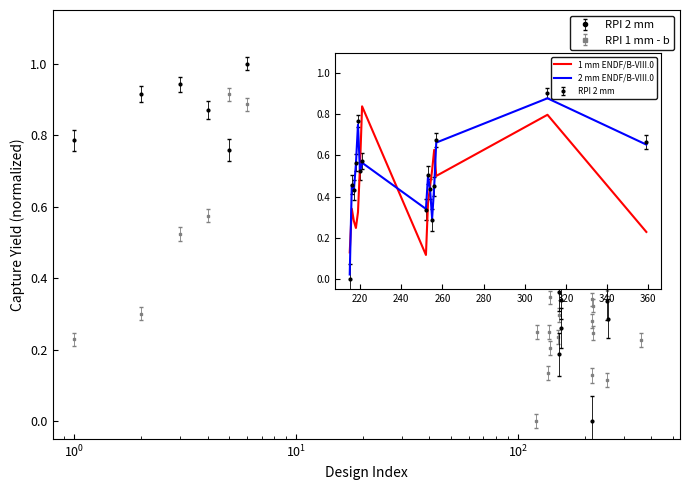

Rank the series by their average value, from lowest to highest.

RPI 1 mm - b, RPI 2 mm